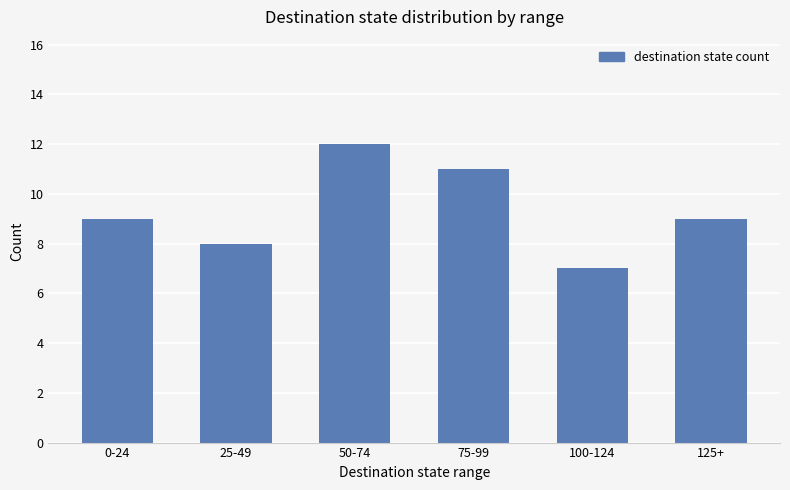

What is the label of the 4th bar from the left?

75-99